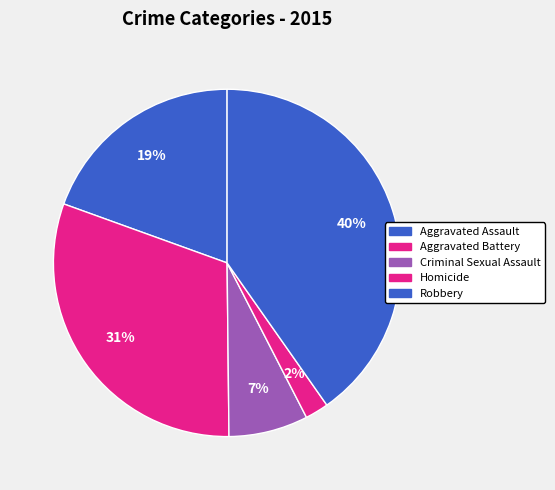

What percentage is the Aggravated Assault slice, to the nearest percent?

19%